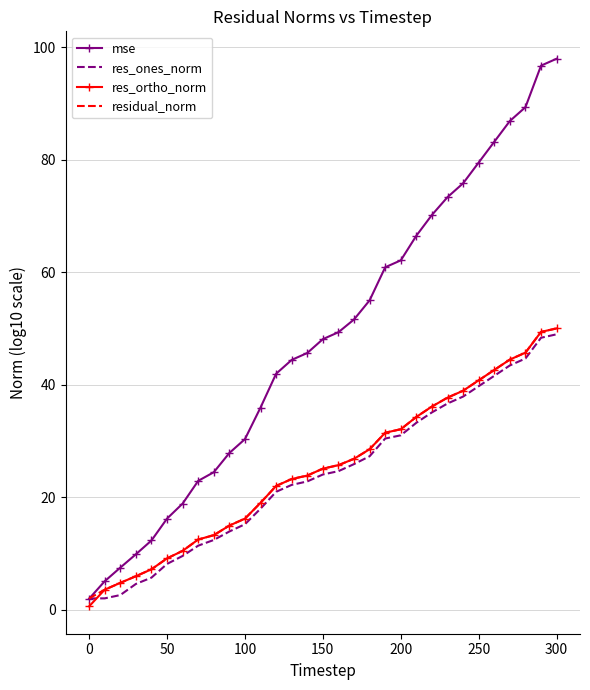

Which series has the largest total across all categories?

mse